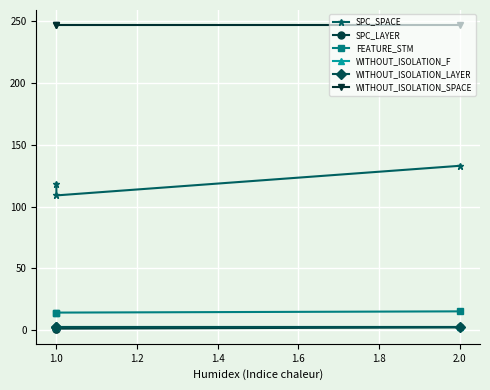

What is the average value of the WITHOUT_ISOLATION_F series?

2